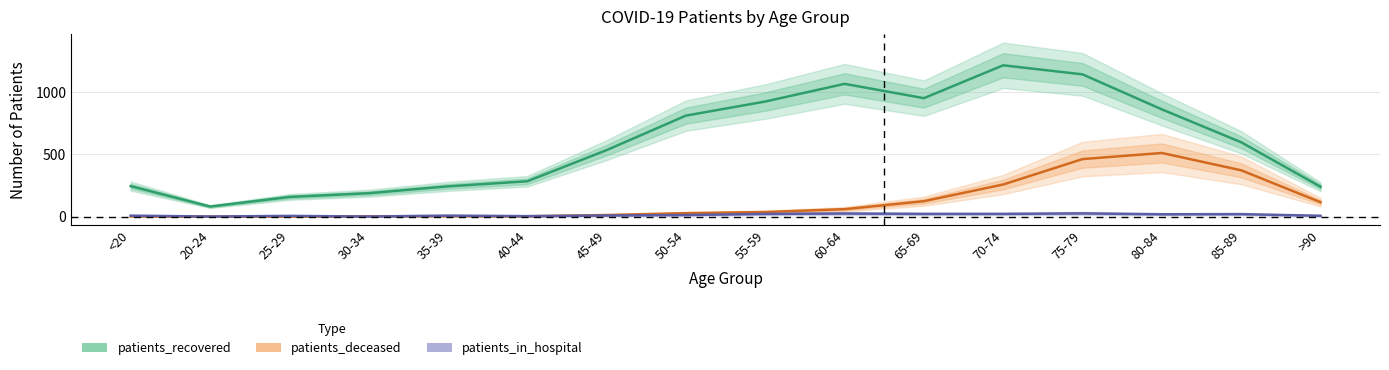

Where is patients_in_hospital nearest to the value 13?

50-54